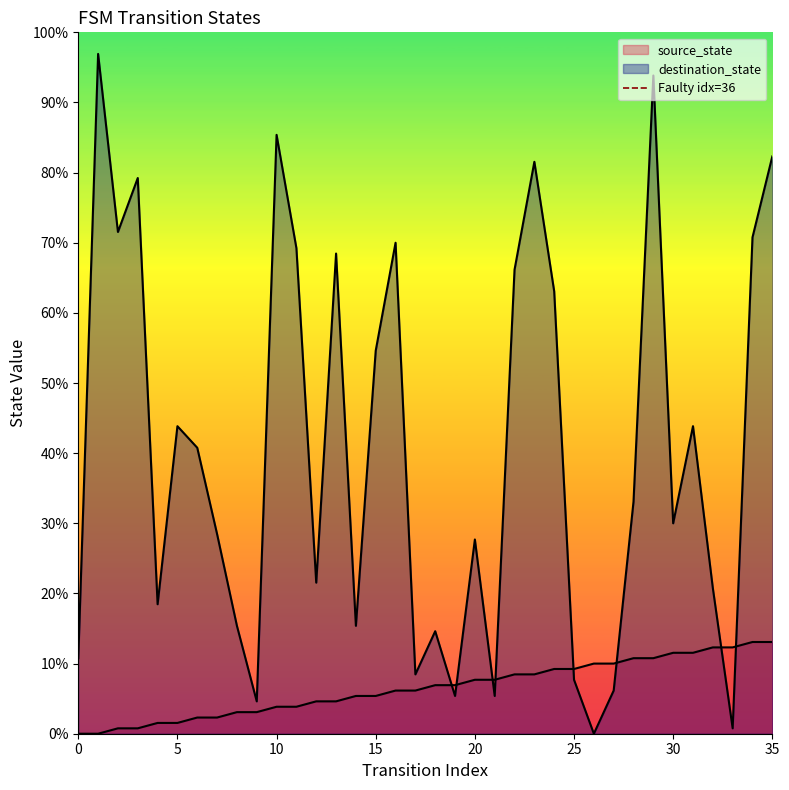

What is the value of the 2nd point from the left?

1